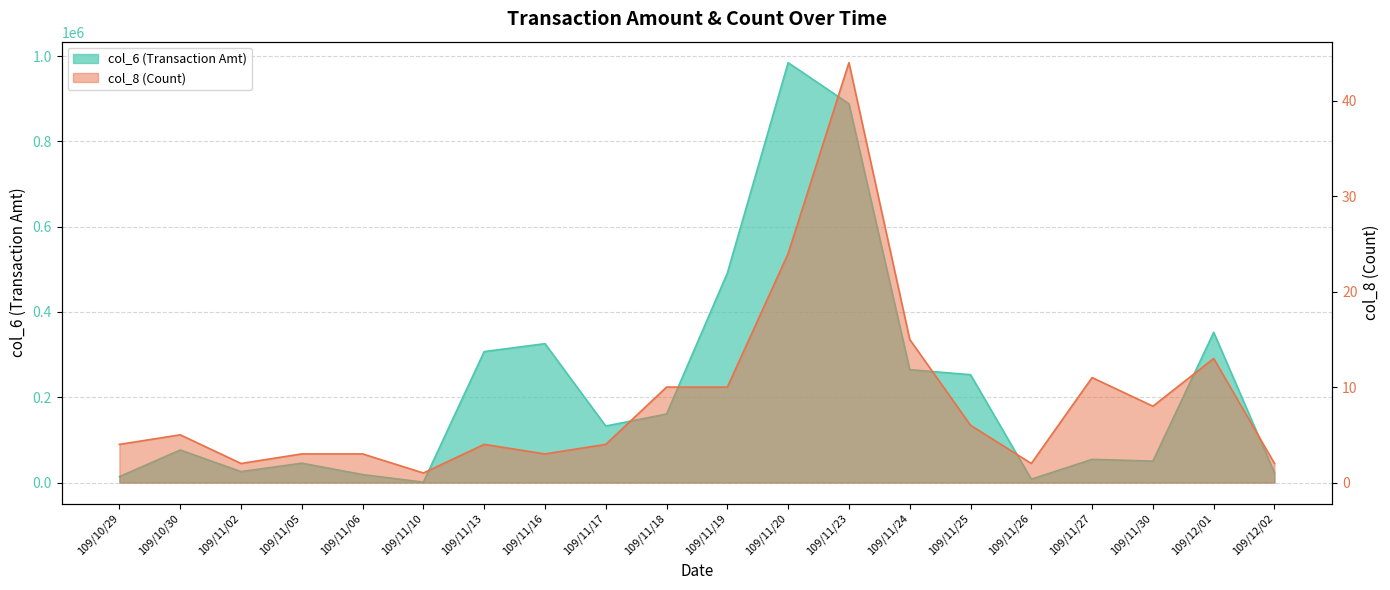

True or false: col_8 (Count) and col_6 (Transaction Amt) intersect in this chart.

False